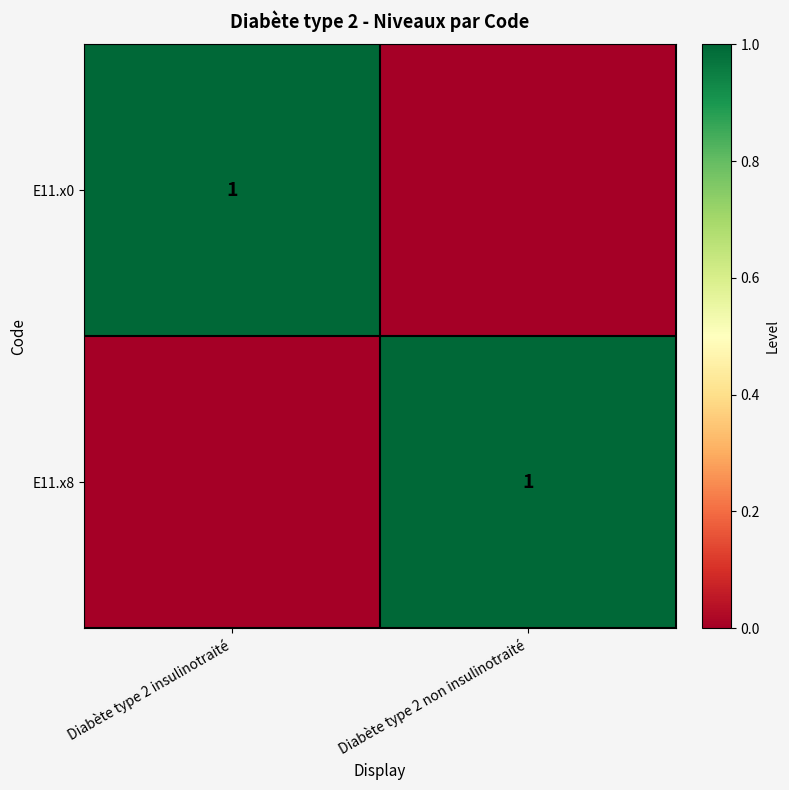

Is it true that E11.x0 equals 1 at Diabète type 2 insulinotraité?

True